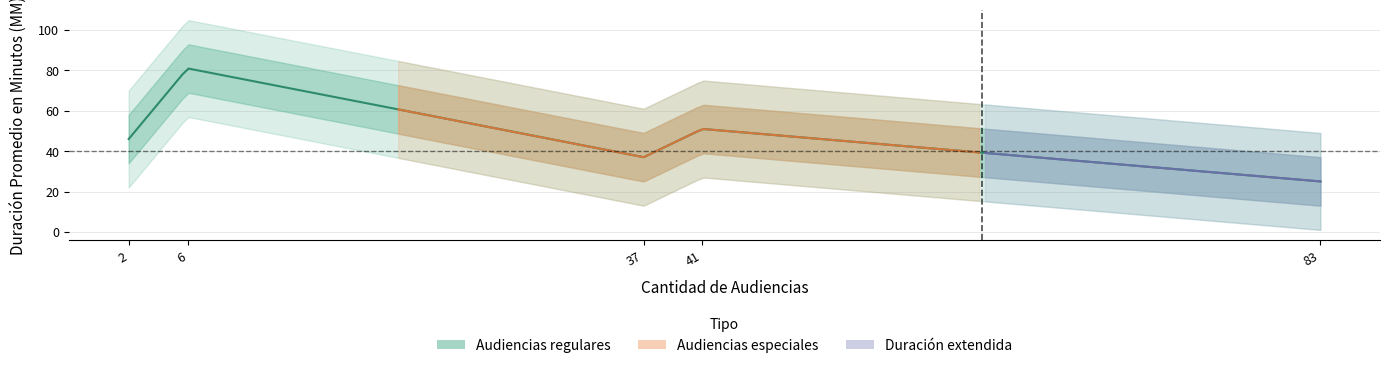

What is the spread (max minus min) of values at Cantidad de Audiencias?

81